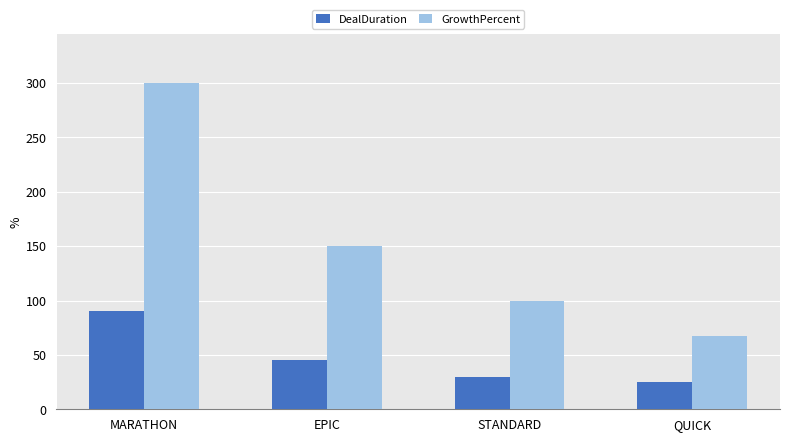

List the series in order of their overall mean, lowest first.

DealDuration, GrowthPercent